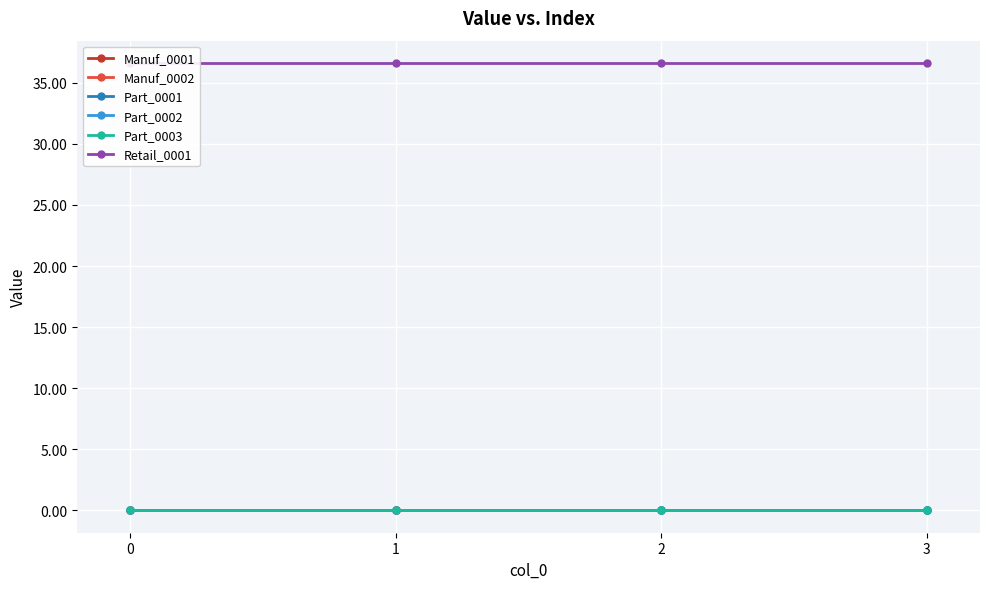

Count the number of data series in this chart.

6